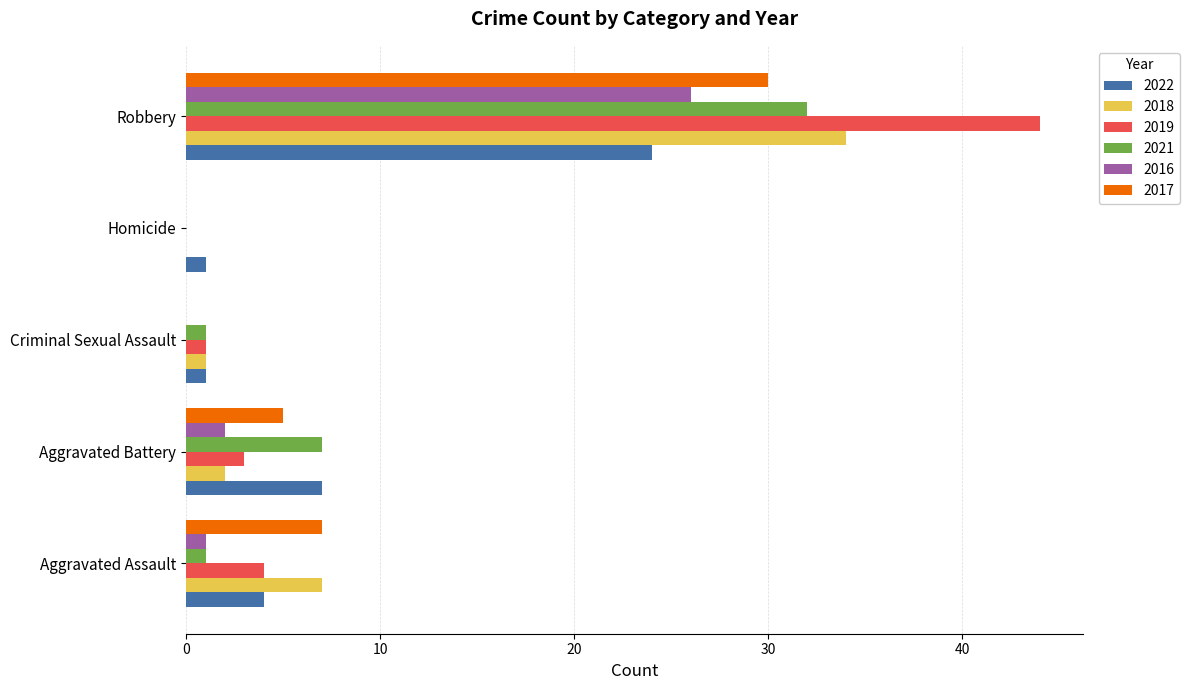

Where is 2018 nearest to the value 17?

Aggravated Assault